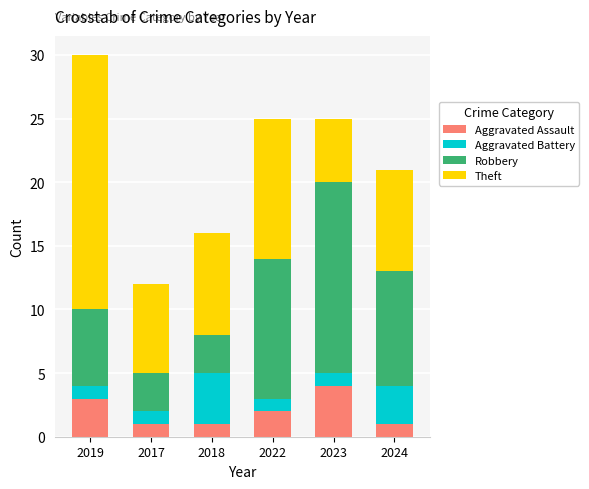

Reading left to right, what are the values for Aggravated Assault?

3	1	1	2	4	1